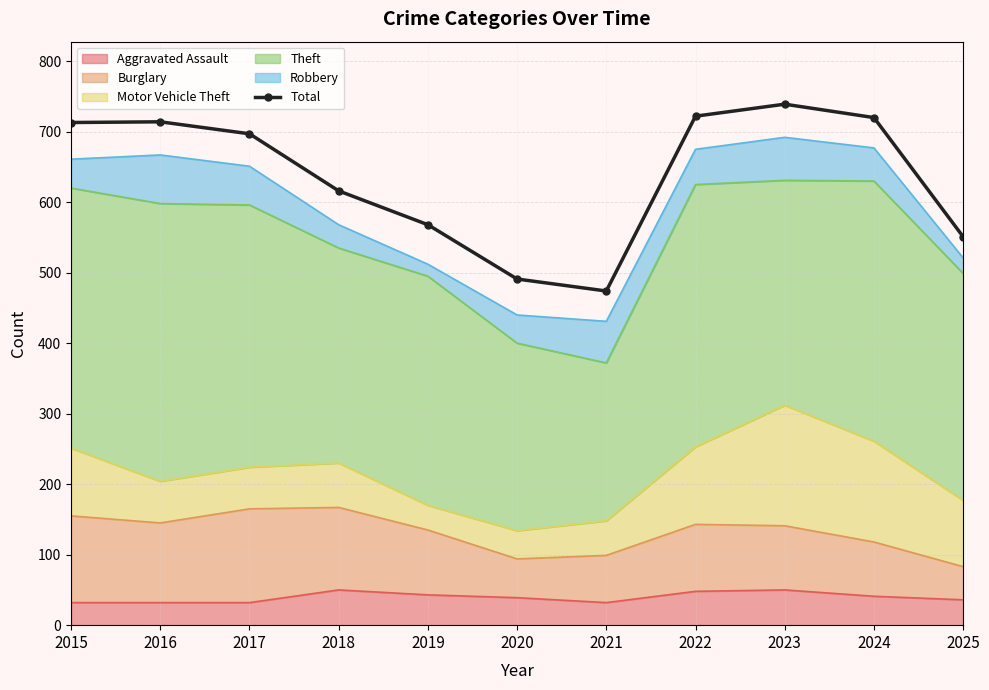

Rank the categories by value from lowest to highest.

2021, 2020, 2025, 2019, 2018, 2017, 2015, 2016, 2024, 2022, 2023